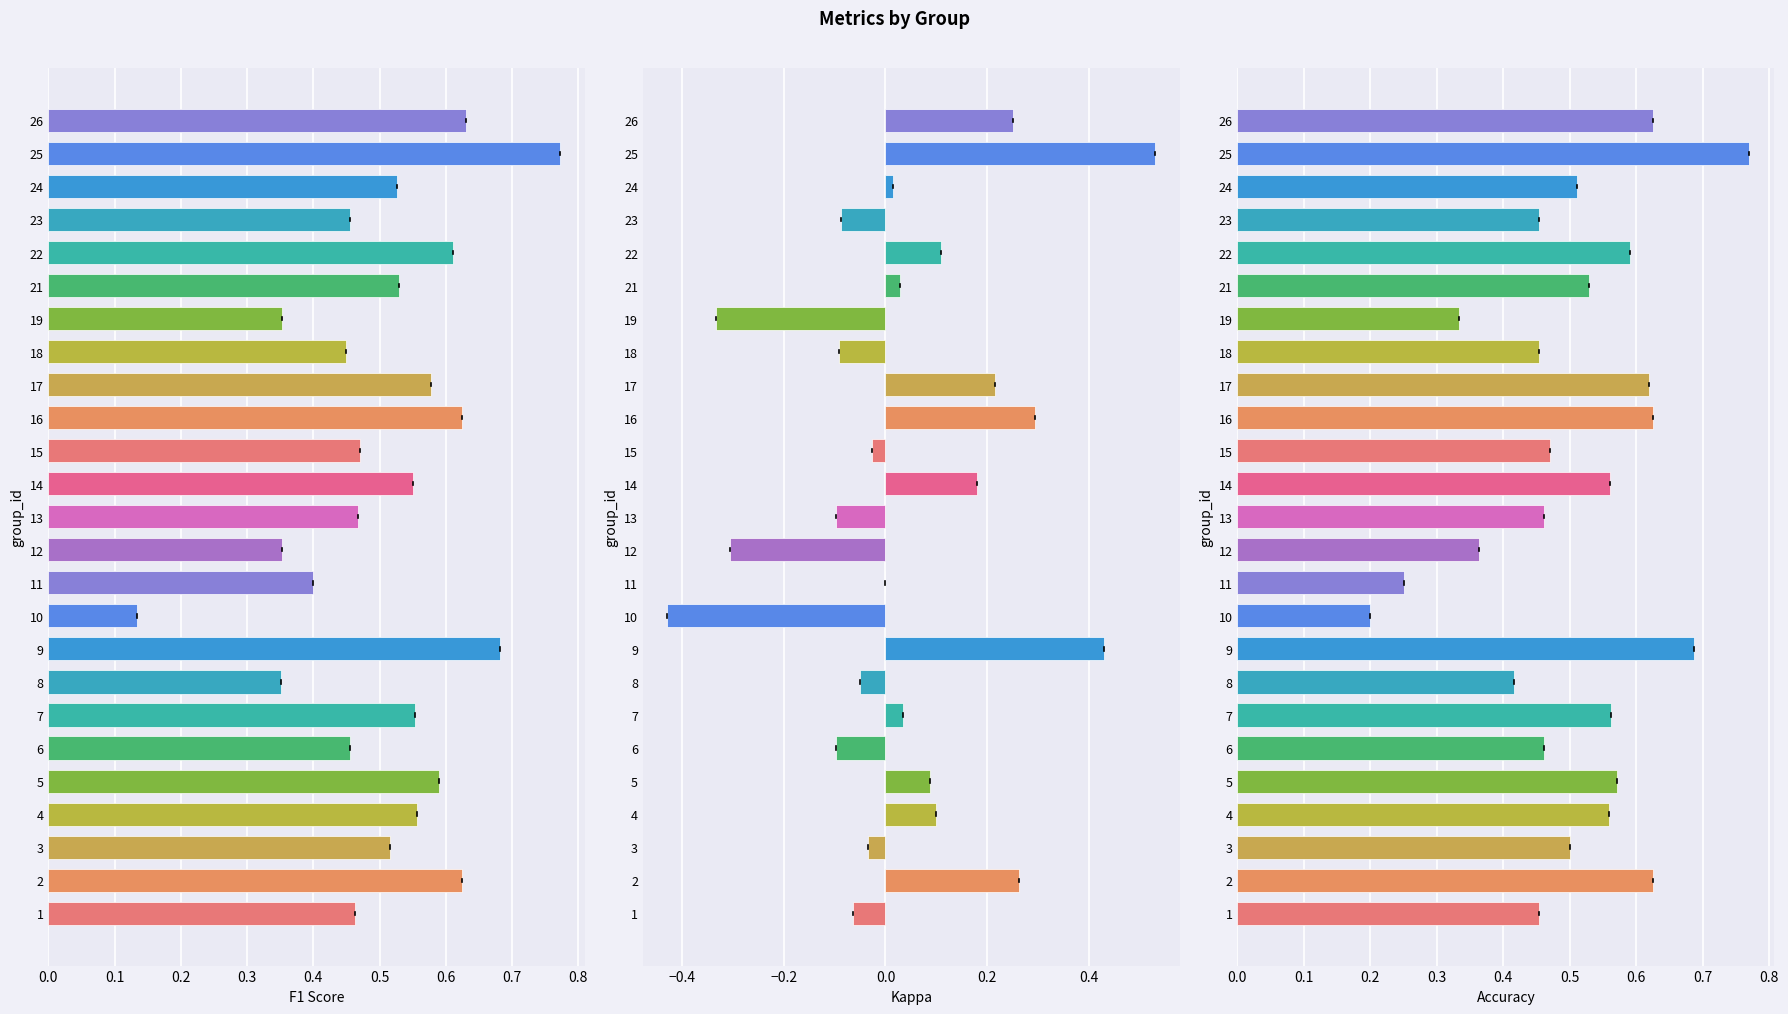

What is the average value of the f1 series?

0.5